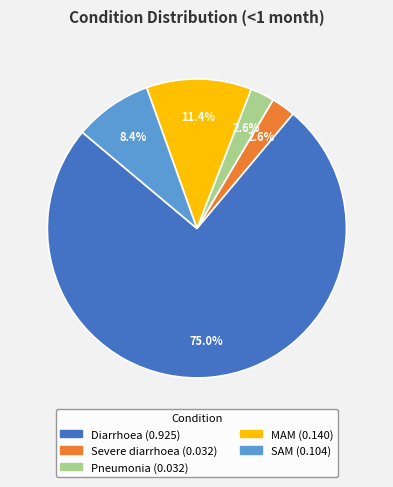

To the nearest percent, what is the difference between the largest and smallest slice percentages?

72%